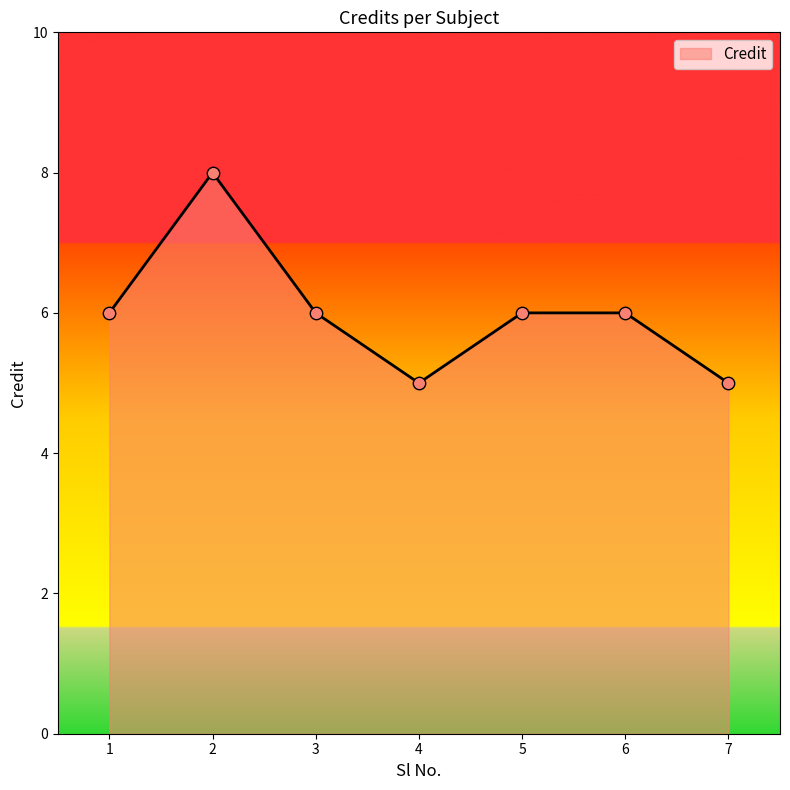

What is the ratio of the value at 2 to the value at 3?

1.3